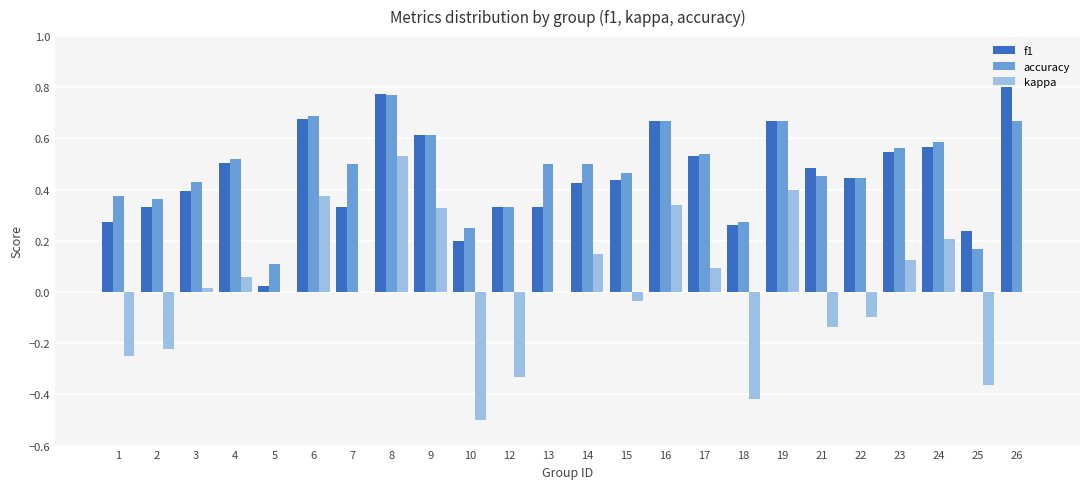

True or false: f1 has a value of 0.5 at 4.

True